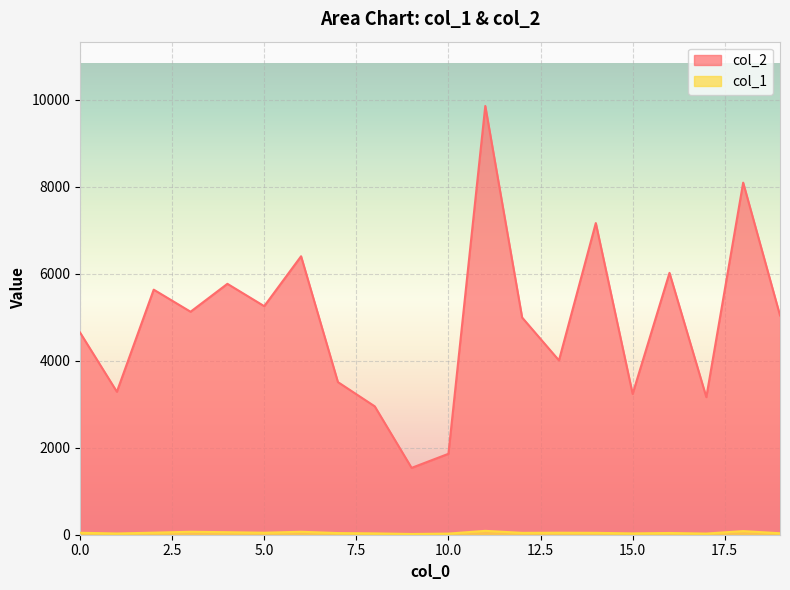

Between 4 and 11, which series saw the biggest shift?

col_2